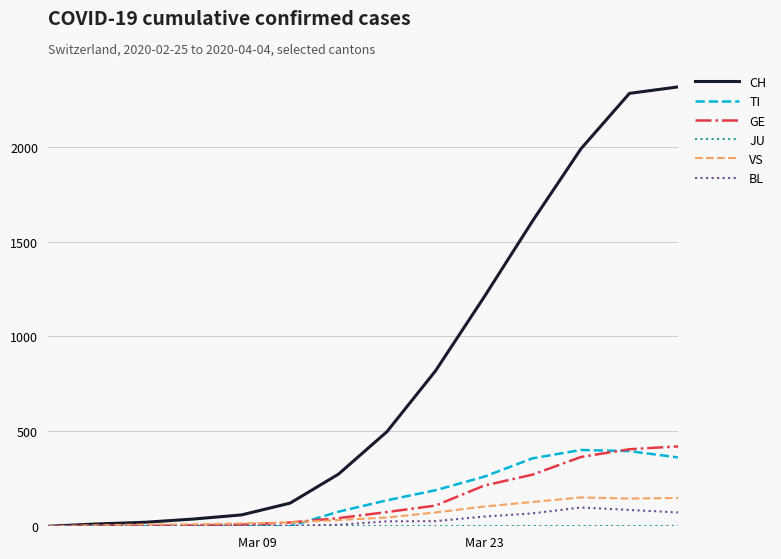

Which series has the largest total across all categories?

CH